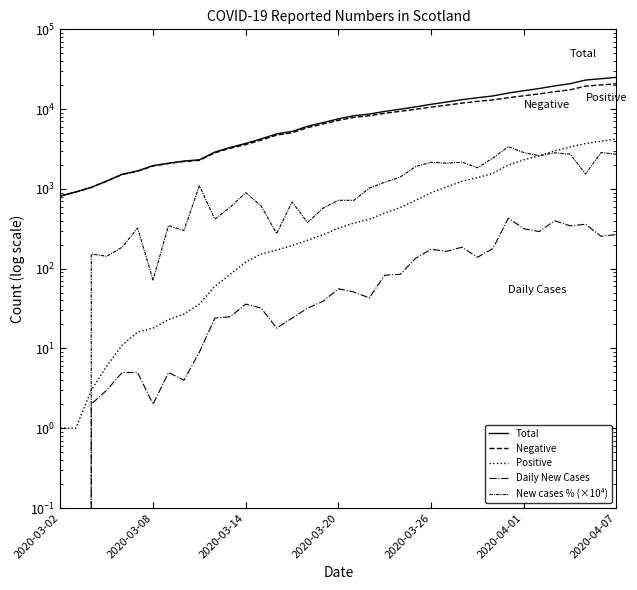

What value does the New cases % (×10⁴) series have at 9?

1098.0